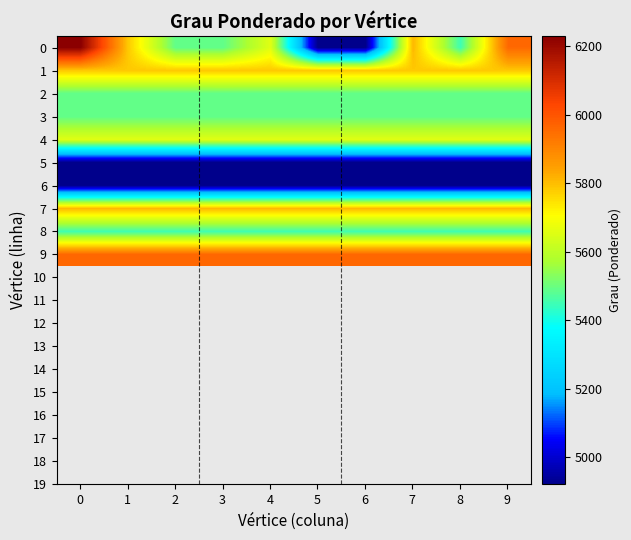

At how many categories does at least one series exceed 6062?

1